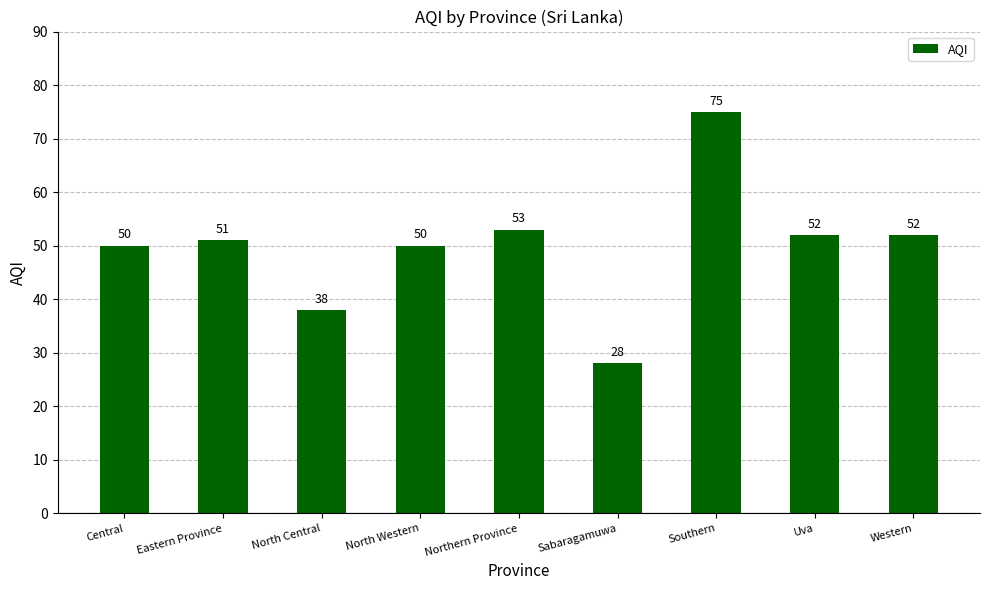

At which label is the value closest to 51?

Eastern Province